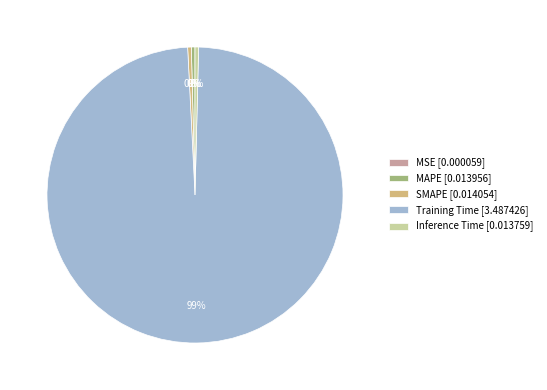

Which slice is the largest?

Training Time